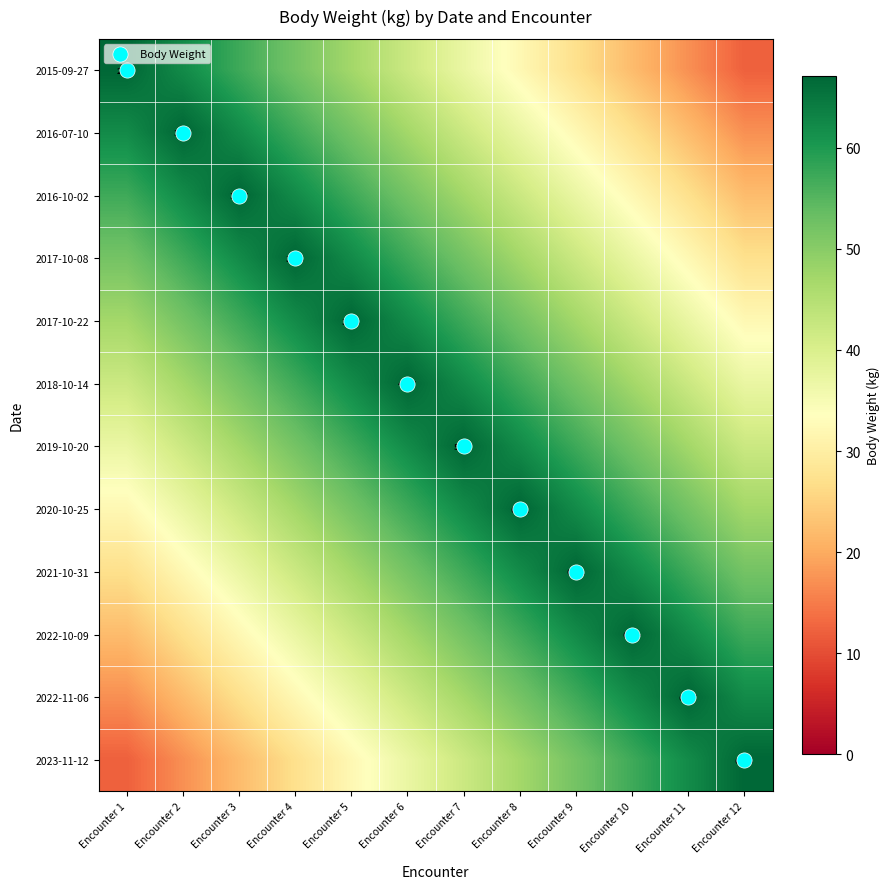

The 2022-11-06 series shows 67.1 at Encounter 11. True or false?

True